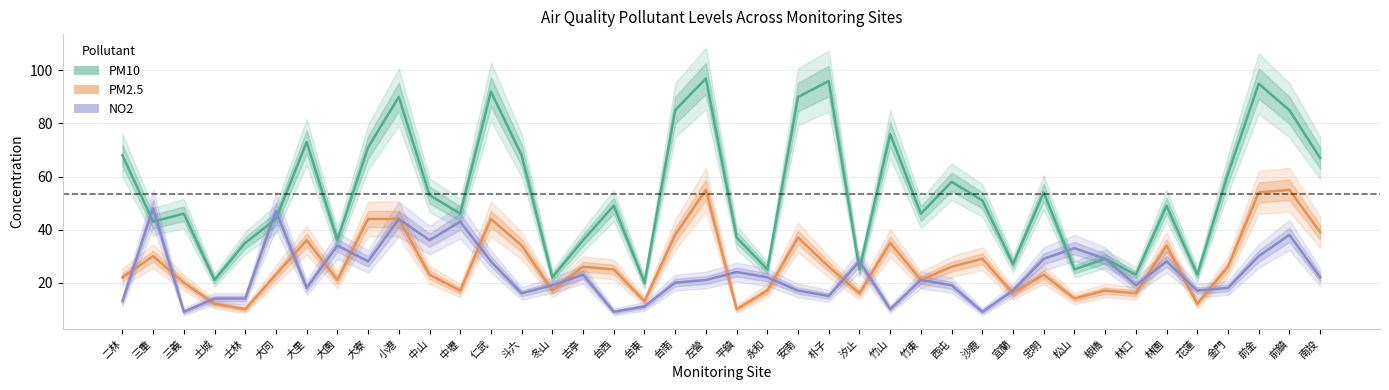

Is the value of PM10 at 永和 greater than the value of NO2 at 台西?

Yes